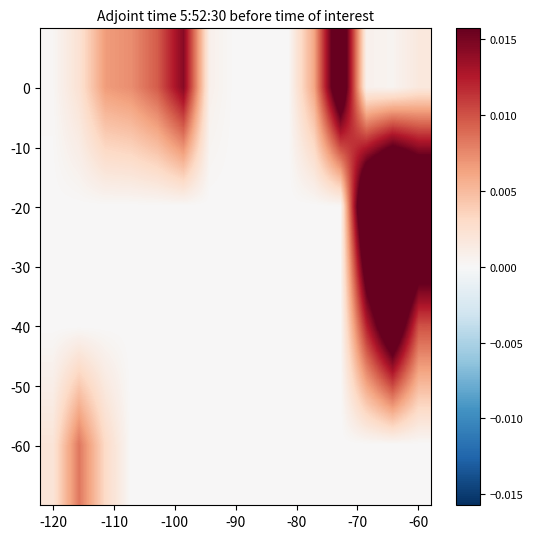

List the series in order of their peak value, lowest first.

-60, 0, -40, -20